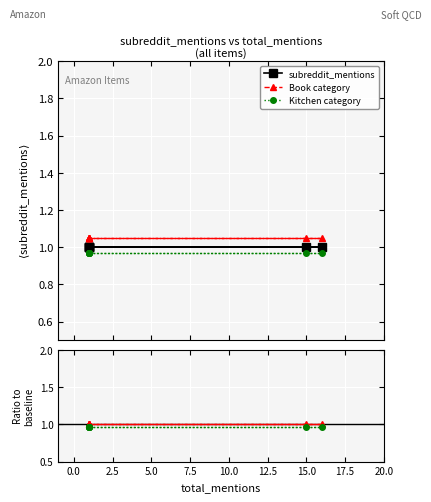

Which series has the largest total across all categories?

Book category